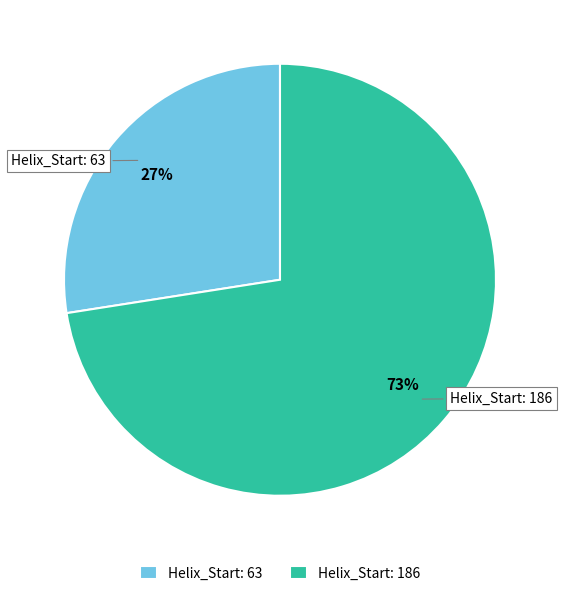

To the nearest percent, what is the average slice percentage?

50%